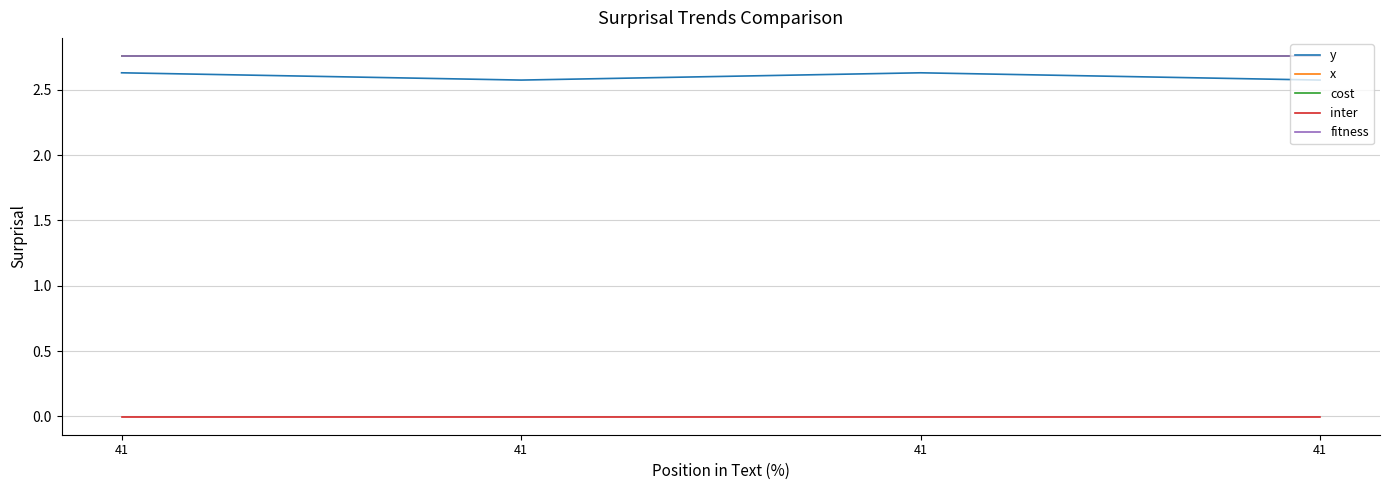

Is this an area chart (filled region under the line)?

No